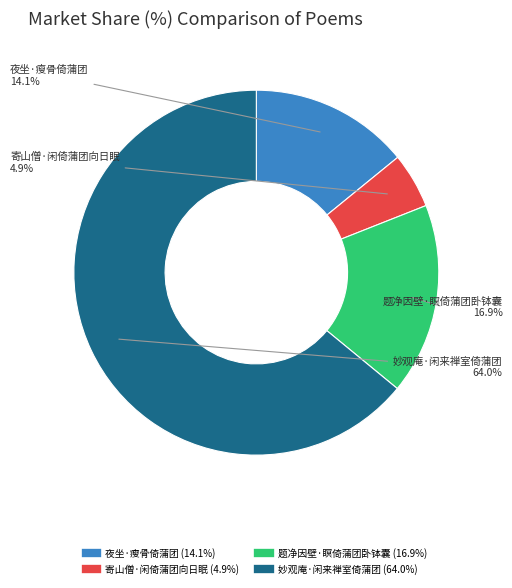

Approximately how many times larger is the value at 夜坐·瘦骨倚蒲团 compared to 题净因壁·瞑倚蒲团卧钵囊?

0.8